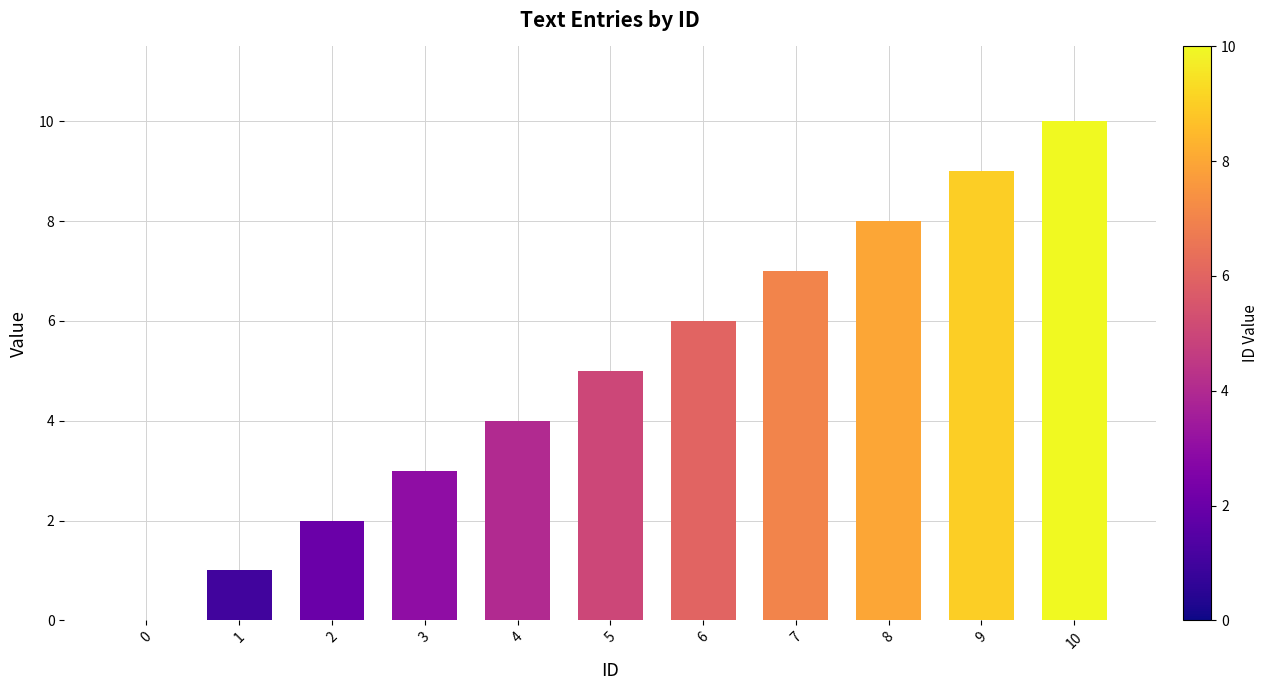

What is the change in value from 3 to 5?

+2